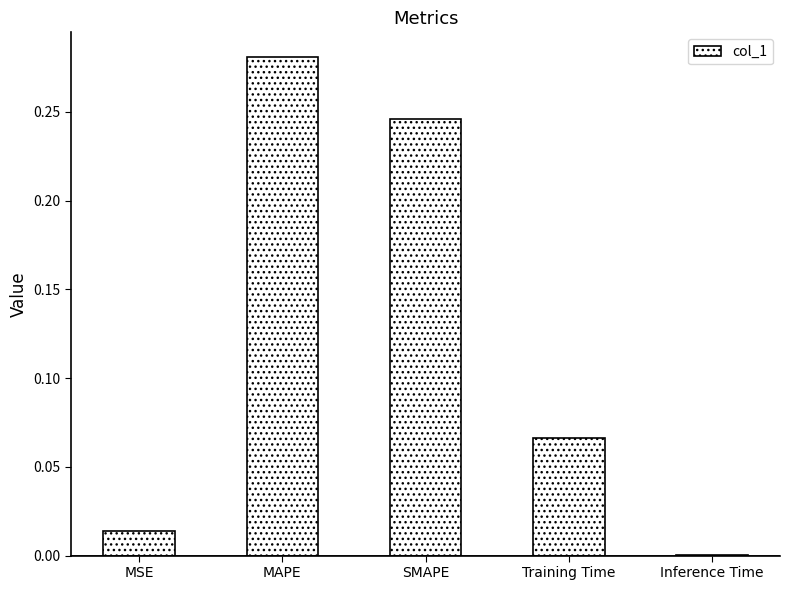

The value at MSE is 0.0. True or false?

True